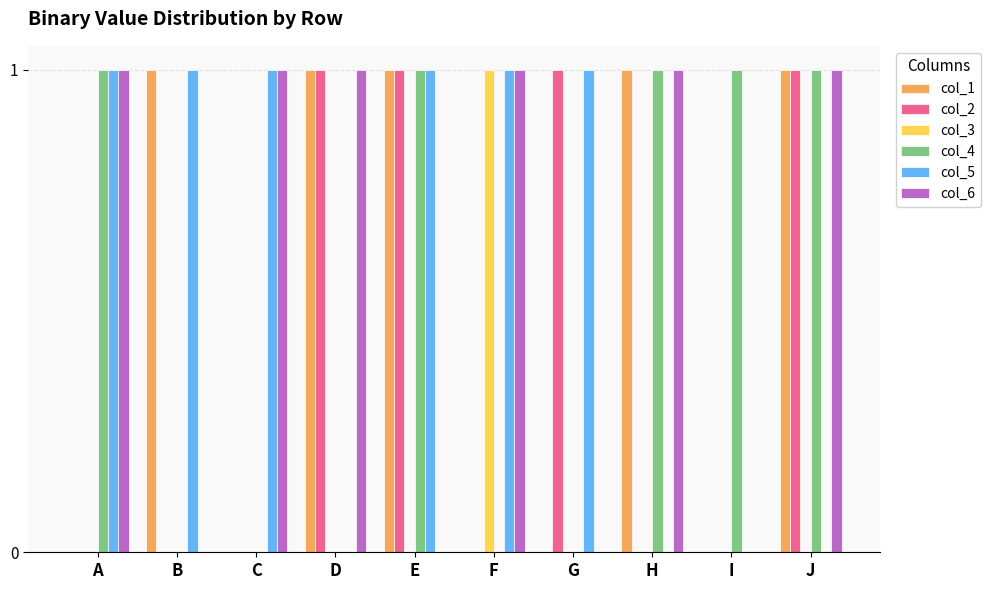

What is the maximum value shown in the chart?

1